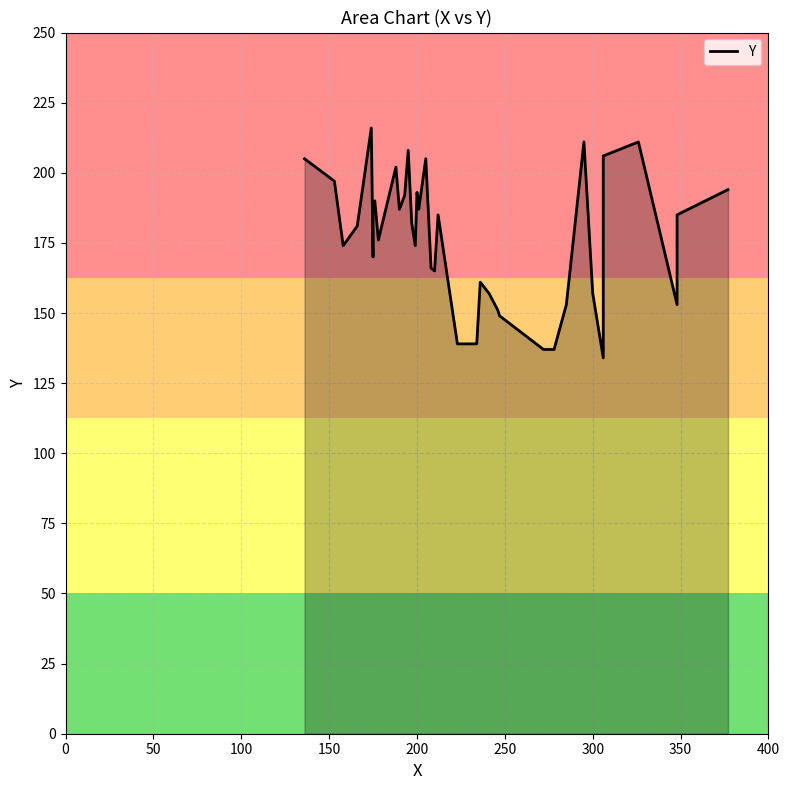

What is the smallest value displayed?

134